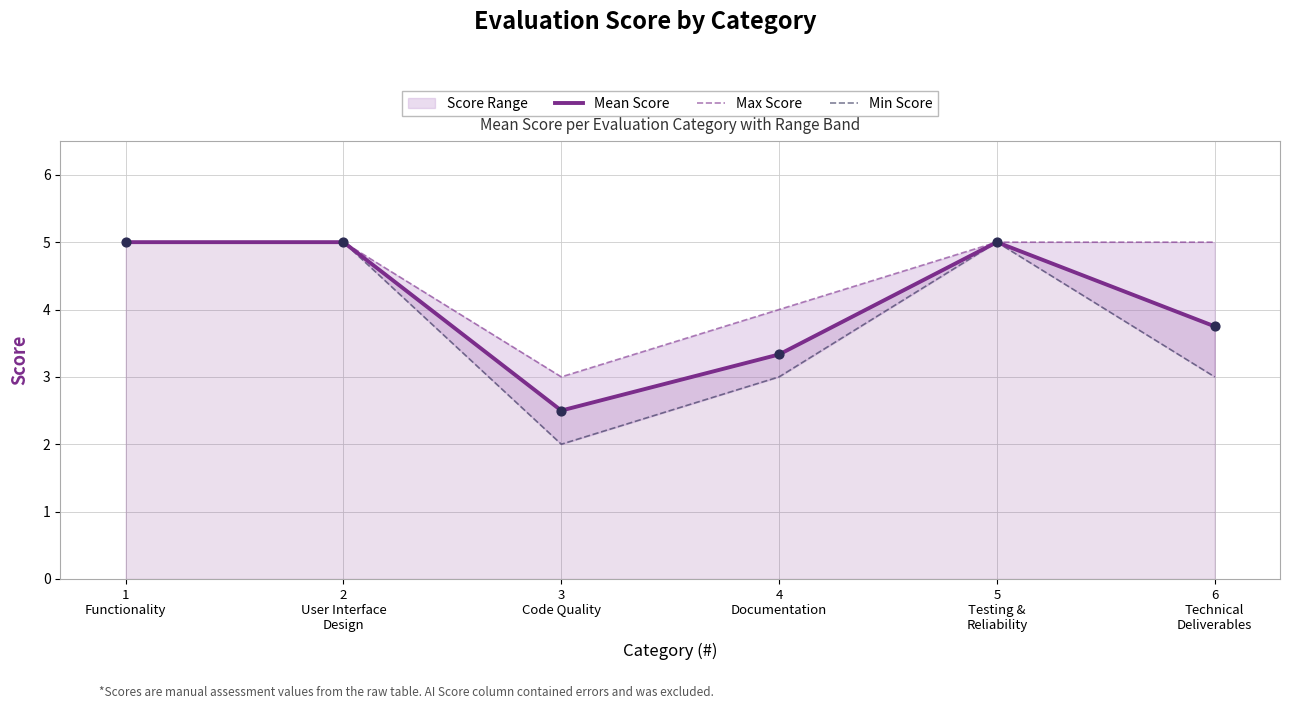

Is the value of Min Score at 1
Functionality greater than the value of Mean Score at 6
Technical
Deliverables?

Yes